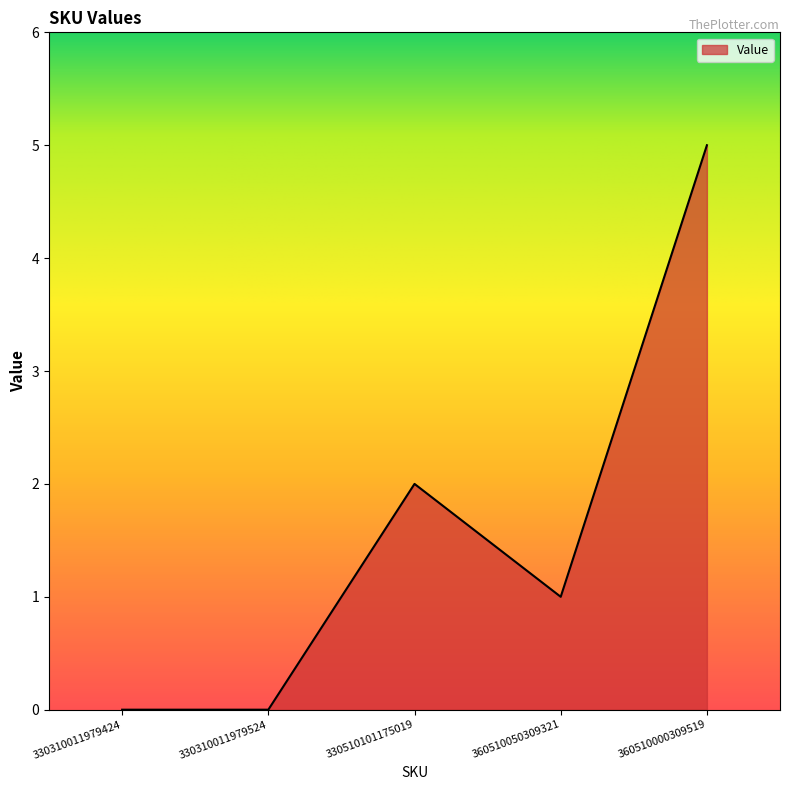

The chart shows a value of 1 at 330510101175019. True or false?

False